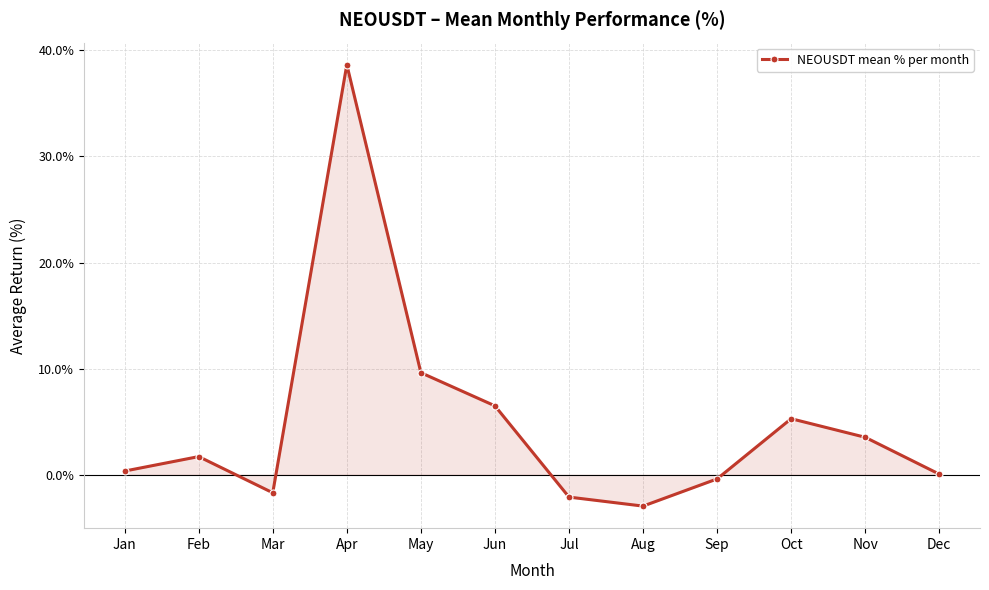

Between Aug and Jun, which is larger?

Jun